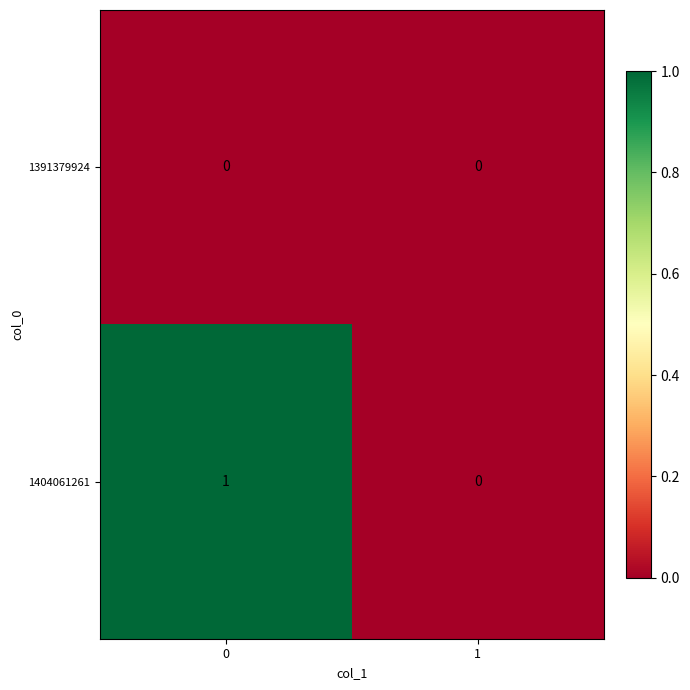

Rank the series by their average value, from highest to lowest.

1404061261, 1391379924